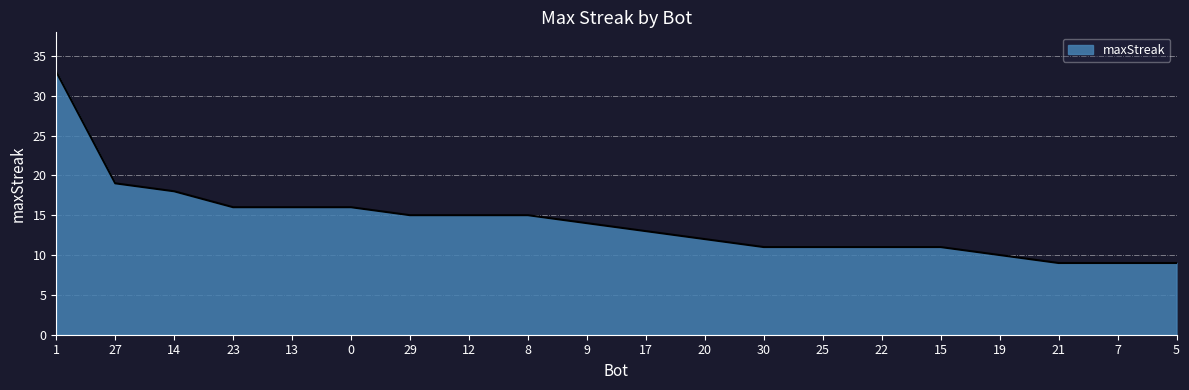

At which label is the value closest to 21?

27